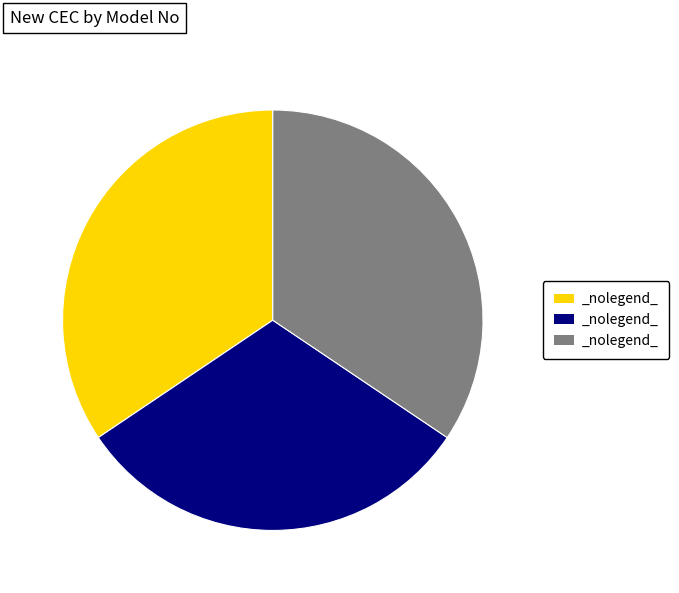

Is there a majority slice in this chart?

No